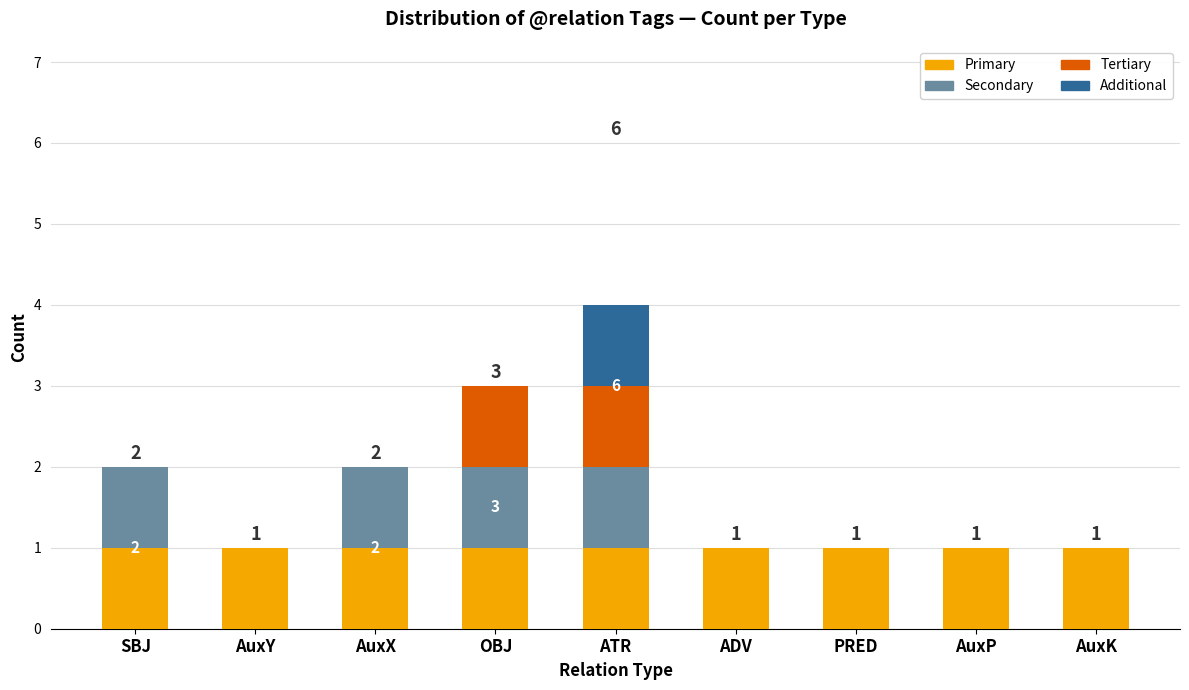

The value of Primary at SBJ is 0. True or false?

False